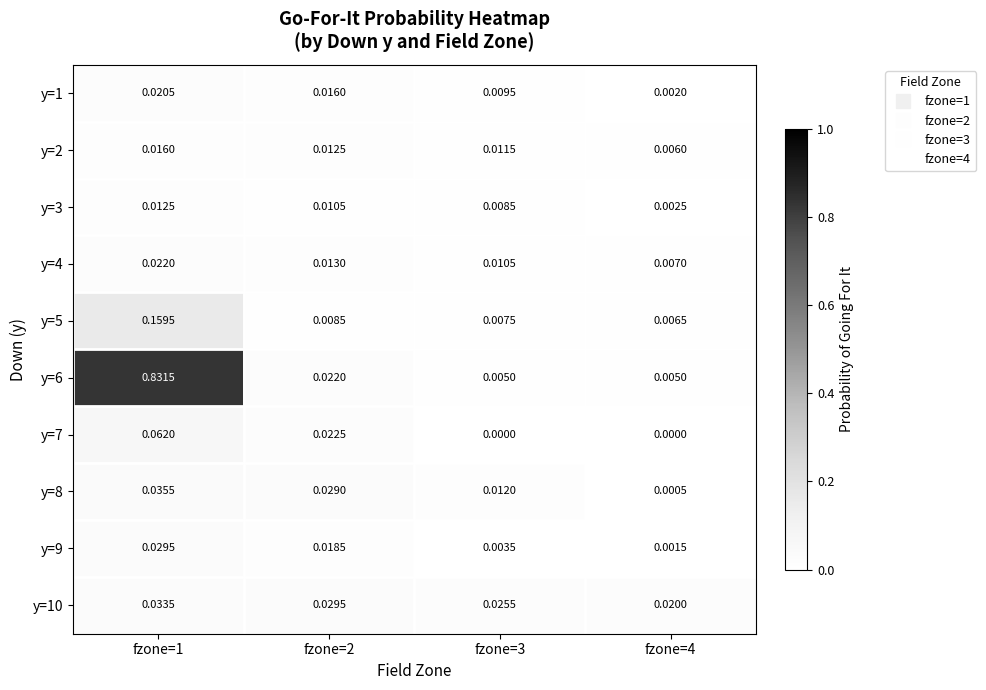

Which series has the largest range (max minus min)?

y=6